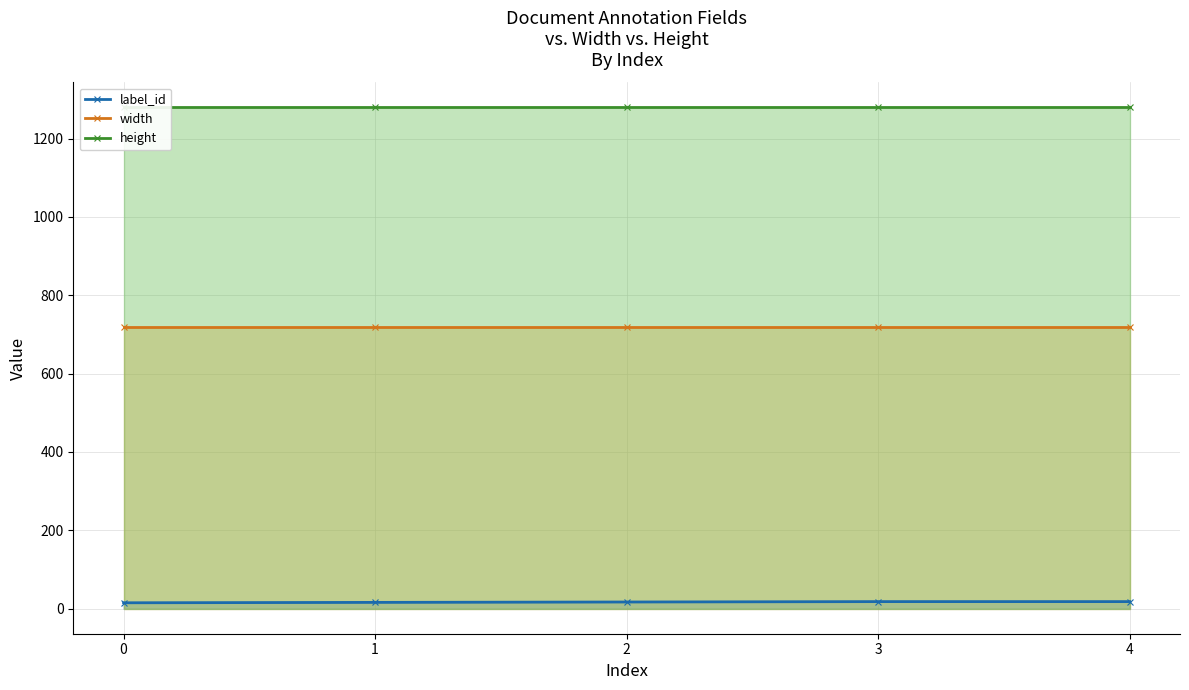

True or false: height and width intersect in this chart.

False